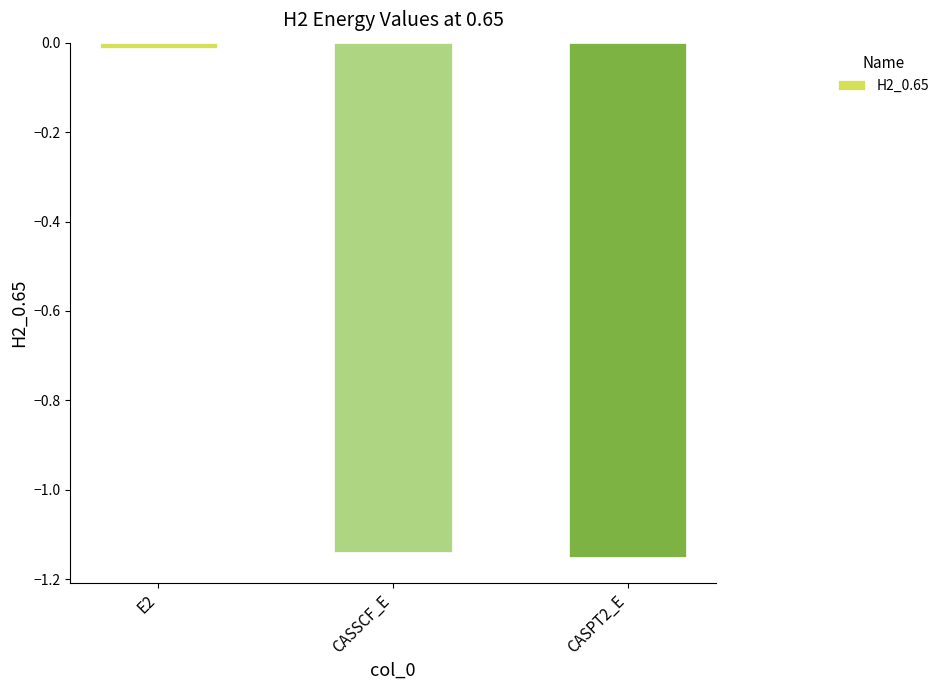

What is the label of the 1st bar from the right?

CASPT2_E